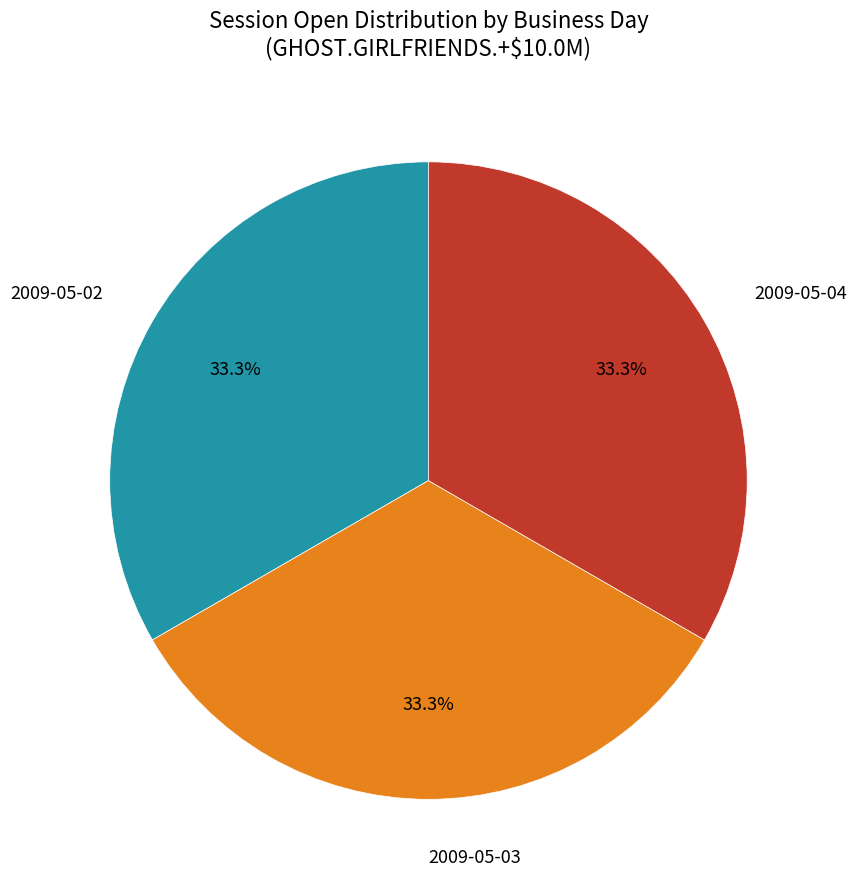

Count the number of slices in the pie.

3